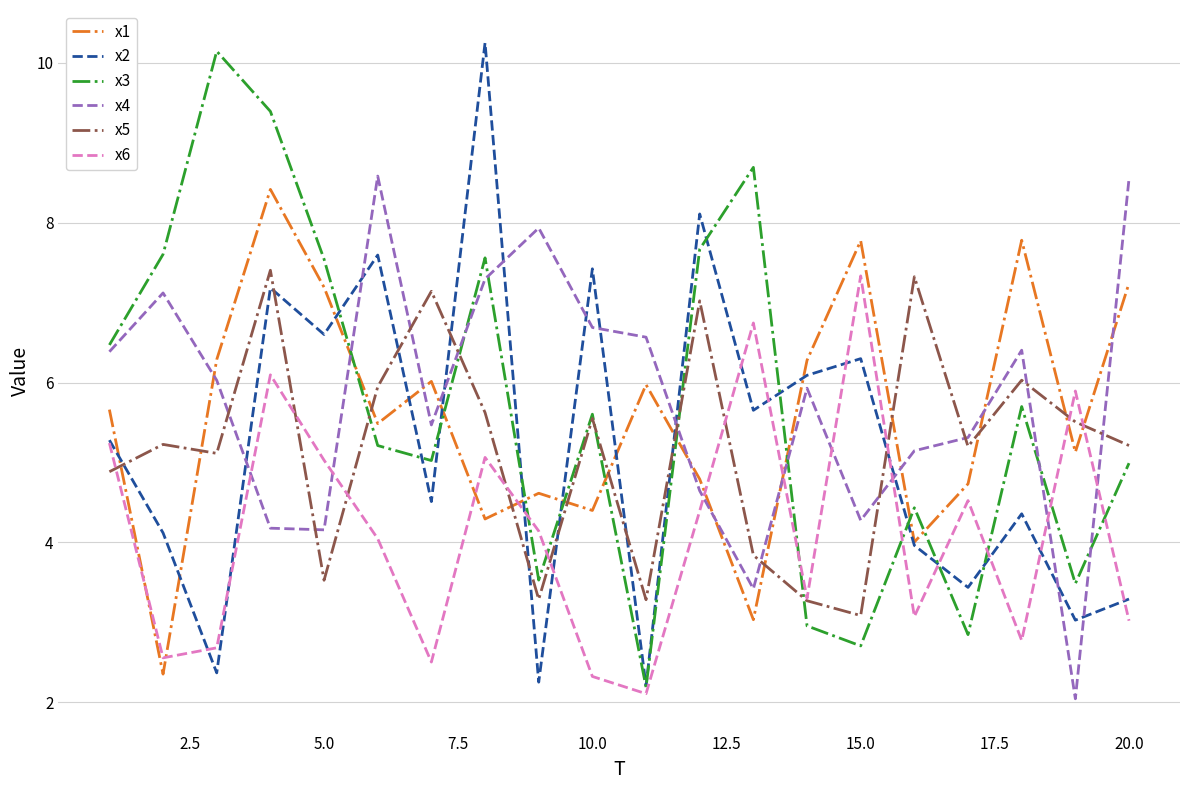

What is the difference between the maximum and second lowest values in the x4 series?

5.2